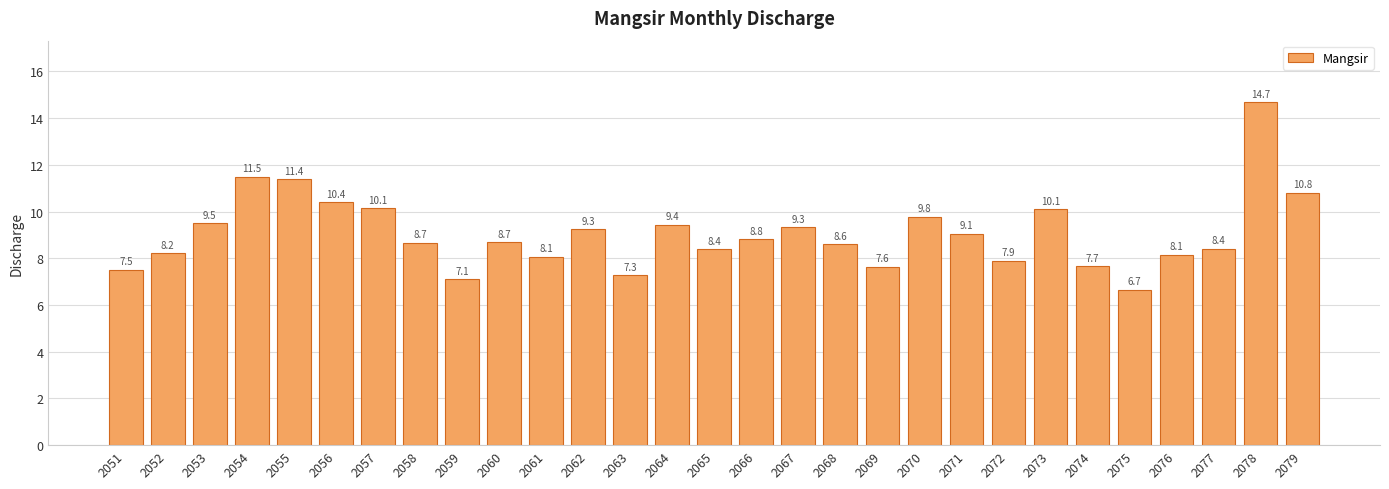

Reading left to right, what are all the values shown in this chart?

2051=7.5	2052=8.2	2053=9.5	2054=11.5	2055=11.4	2056=10.4	2057=10.1	2058=8.7	2059=7.1	2060=8.7	2061=8.1	2062=9.3	2063=7.3	2064=9.4	2065=8.4	2066=8.8	2067=9.3	2068=8.6	2069=7.6	2070=9.8	2071=9.1	2072=7.9	2073=10.1	2074=7.7	2075=6.7	2076=8.1	2077=8.4	2078=14.7	2079=10.8